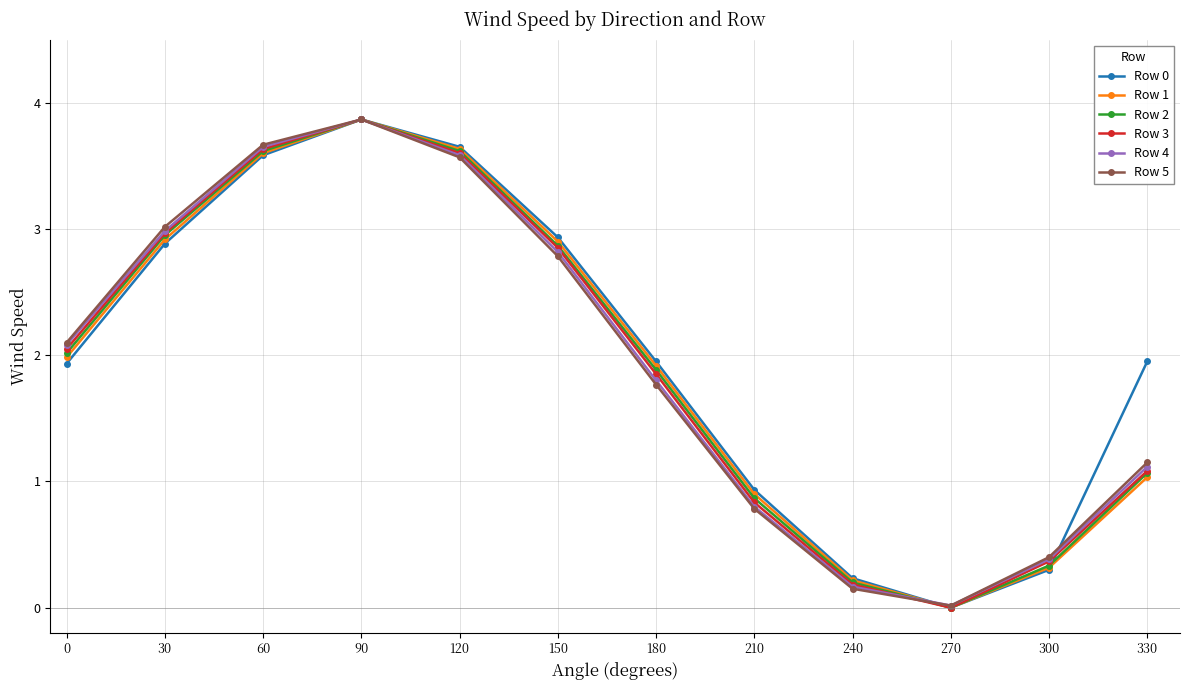

Between 60 and 180, which series saw the biggest shift?

Row 5